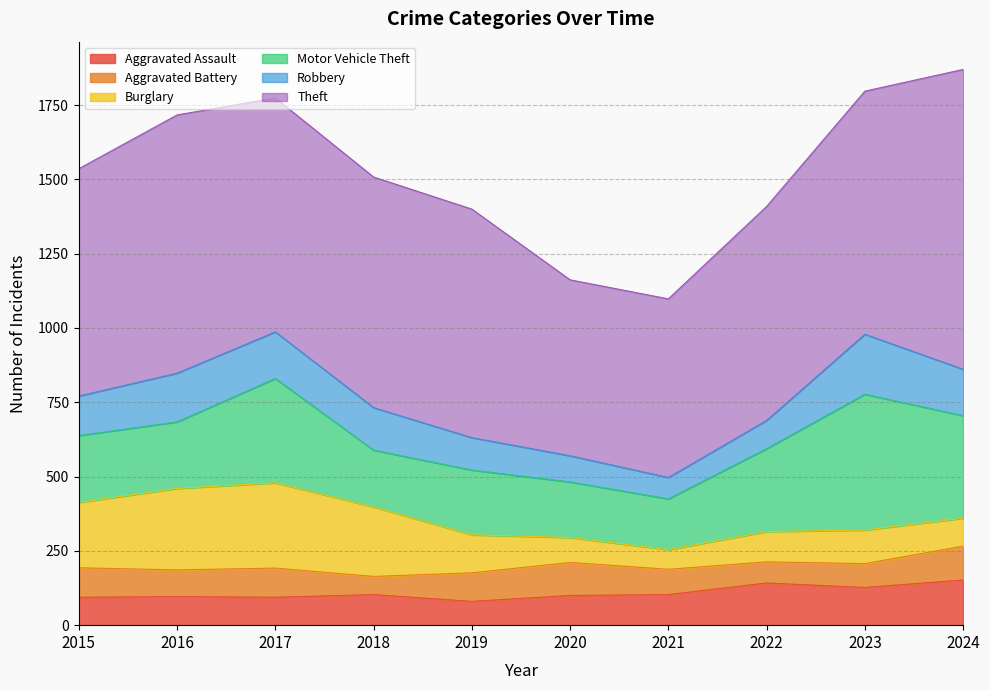

Reading left to right, extract all data points from this chart.

Aggravated Assault: 94	96	94	103	80	100	103	142	127	152
Aggravated Battery: 99	90	98	61	96	111	85	71	80	114
Burglary: 220	274	287	234	128	84	66	102	113	94
Motor Vehicle Theft: 225	224	351	191	218	187	171	279	457	345
Robbery: 133	164	157	143	109	88	72	95	202	156
Theft: 765	869	787	776	769	592	601	720	818	1009